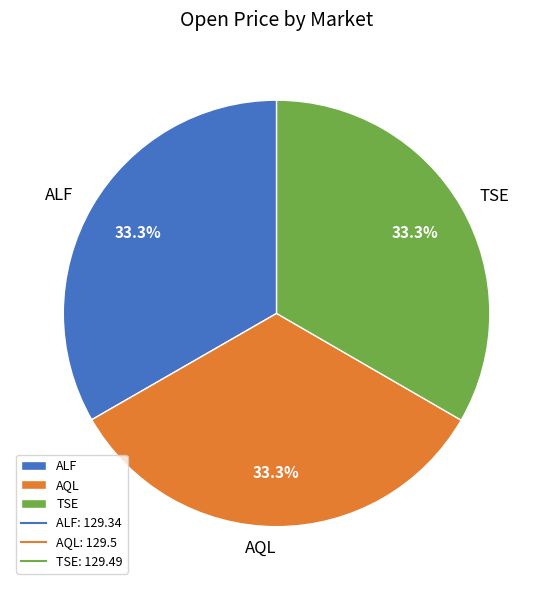

Approximately how many times larger is the value at ALF compared to TSE?

1.0